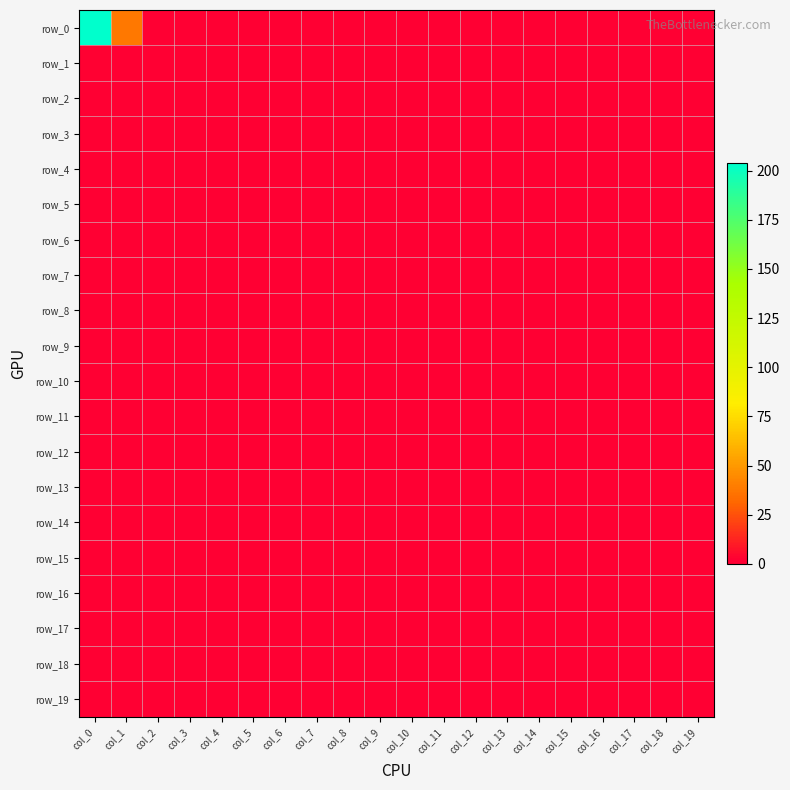

Reading right to left, transcribe all the data shown in this chart.

row_0: col_19=0	col_18=0	col_17=0	col_16=0	col_15=0	col_14=0	col_13=0	col_12=0	col_11=0	col_10=0	col_9=0	col_8=0	col_7=0	col_6=0	col_5=0	col_4=0	col_3=0	col_2=0	col_1=38	col_0=204
row_1: col_19=0	col_18=0	col_17=0	col_16=0	col_15=0	col_14=0	col_13=0	col_12=0	col_11=0	col_10=0	col_9=0	col_8=0	col_7=0	col_6=0	col_5=0	col_4=0	col_3=0	col_2=0	col_1=2	col_0=3
row_2: col_19=0	col_18=0	col_17=0	col_16=0	col_15=0	col_14=0	col_13=0	col_12=0	col_11=0	col_10=0	col_9=0	col_8=0	col_7=0	col_6=0	col_5=0	col_4=0	col_3=0	col_2=0	col_1=1	col_0=0
row_3: col_19=0	col_18=0	col_17=0	col_16=0	col_15=0	col_14=0	col_13=0	col_12=0	col_11=0	col_10=0	col_9=0	col_8=0	col_7=0	col_6=0	col_5=0	col_4=0	col_3=0	col_2=0	col_1=0	col_0=2
row_4: col_19=0	col_18=0	col_17=0	col_16=0	col_15=0	col_14=0	col_13=0	col_12=0	col_11=0	col_10=0	col_9=0	col_8=0	col_7=0	col_6=0	col_5=0	col_4=0	col_3=0	col_2=0	col_1=1	col_0=0
row_5: col_19=0	col_18=0	col_17=0	col_16=0	col_15=0	col_14=0	col_13=0	col_12=0	col_11=0	col_10=0	col_9=0	col_8=0	col_7=0	col_6=0	col_5=0	col_4=0	col_3=0	col_2=0	col_1=0	col_0=1
row_6: col_19=0	col_18=0	col_17=0	col_16=0	col_15=0	col_14=0	col_13=0	col_12=0	col_11=0	col_10=0	col_9=0	col_8=0	col_7=0	col_6=0	col_5=0	col_4=0	col_3=0	col_2=0	col_1=0	col_0=0
row_7: col_19=0	col_18=0	col_17=0	col_16=0	col_15=0	col_14=0	col_13=0	col_12=0	col_11=0	col_10=0	col_9=0	col_8=0	col_7=0	col_6=0	col_5=0	col_4=0	col_3=0	col_2=0	col_1=0	col_0=2
row_8: col_19=0	col_18=0	col_17=0	col_16=0	col_15=0	col_14=0	col_13=0	col_12=0	col_11=0	col_10=0	col_9=0	col_8=0	col_7=0	col_6=0	col_5=0	col_4=0	col_3=0	col_2=0	col_1=0	col_0=1
row_9: col_19=0	col_18=0	col_17=0	col_16=0	col_15=0	col_14=0	col_13=0	col_12=0	col_11=0	col_10=0	col_9=0	col_8=0	col_7=0	col_6=0	col_5=0	col_4=0	col_3=0	col_2=0	col_1=1	col_0=0
row_10: col_19=0	col_18=0	col_17=0	col_16=0	col_15=0	col_14=0	col_13=0	col_12=0	col_11=0	col_10=0	col_9=0	col_8=0	col_7=0	col_6=0	col_5=0	col_4=0	col_3=0	col_2=0	col_1=0	col_0=0
row_11: col_19=0	col_18=0	col_17=0	col_16=0	col_15=0	col_14=0	col_13=0	col_12=0	col_11=0	col_10=0	col_9=0	col_8=0	col_7=0	col_6=0	col_5=0	col_4=0	col_3=0	col_2=0	col_1=0	col_0=0
row_12: col_19=0	col_18=0	col_17=0	col_16=0	col_15=0	col_14=0	col_13=0	col_12=0	col_11=0	col_10=0	col_9=0	col_8=0	col_7=0	col_6=0	col_5=0	col_4=0	col_3=0	col_2=0	col_1=0	col_0=0
row_13: col_19=0	col_18=0	col_17=0	col_16=0	col_15=0	col_14=0	col_13=0	col_12=0	col_11=0	col_10=0	col_9=0	col_8=0	col_7=0	col_6=0	col_5=0	col_4=0	col_3=0	col_2=0	col_1=0	col_0=0
row_14: col_19=0	col_18=0	col_17=0	col_16=0	col_15=0	col_14=0	col_13=0	col_12=0	col_11=0	col_10=0	col_9=0	col_8=0	col_7=0	col_6=0	col_5=0	col_4=0	col_3=0	col_2=0	col_1=0	col_0=1
row_15: col_19=0	col_18=0	col_17=0	col_16=0	col_15=0	col_14=0	col_13=0	col_12=0	col_11=0	col_10=0	col_9=0	col_8=0	col_7=0	col_6=0	col_5=0	col_4=0	col_3=0	col_2=0	col_1=0	col_0=0
row_16: col_19=0	col_18=0	col_17=0	col_16=0	col_15=0	col_14=0	col_13=0	col_12=0	col_11=0	col_10=0	col_9=0	col_8=0	col_7=0	col_6=0	col_5=0	col_4=0	col_3=0	col_2=0	col_1=0	col_0=0
row_17: col_19=0	col_18=0	col_17=0	col_16=0	col_15=0	col_14=0	col_13=0	col_12=0	col_11=0	col_10=0	col_9=0	col_8=0	col_7=0	col_6=0	col_5=0	col_4=0	col_3=0	col_2=0	col_1=0	col_0=0
row_18: col_19=0	col_18=0	col_17=0	col_16=0	col_15=0	col_14=0	col_13=0	col_12=0	col_11=0	col_10=0	col_9=0	col_8=0	col_7=0	col_6=0	col_5=0	col_4=0	col_3=0	col_2=0	col_1=0	col_0=0
row_19: col_19=0	col_18=0	col_17=0	col_16=0	col_15=0	col_14=0	col_13=0	col_12=0	col_11=0	col_10=0	col_9=0	col_8=0	col_7=0	col_6=0	col_5=0	col_4=0	col_3=0	col_2=0	col_1=0	col_0=1